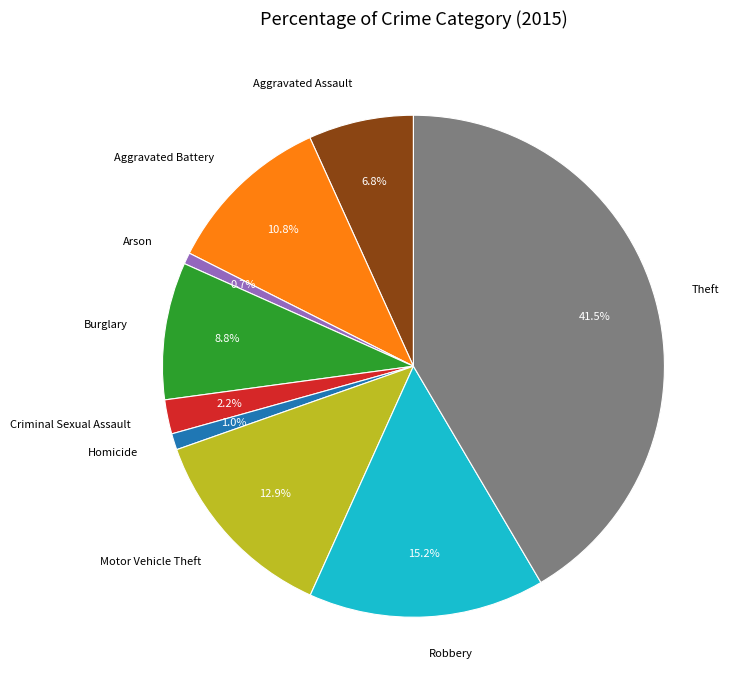

Does Criminal Sexual Assault represent more than half of the total?

No